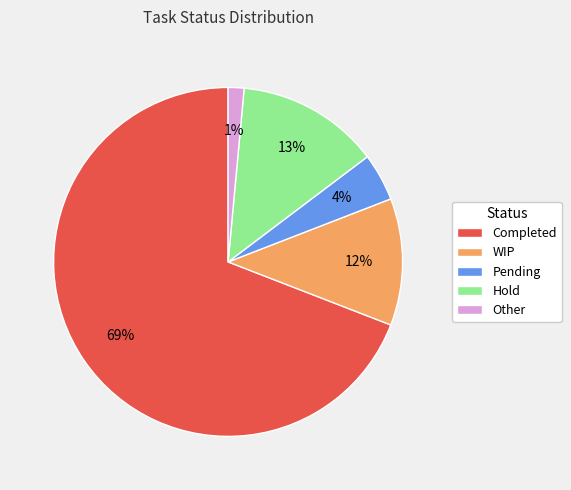

To the nearest percent, what is the average slice percentage?

20%